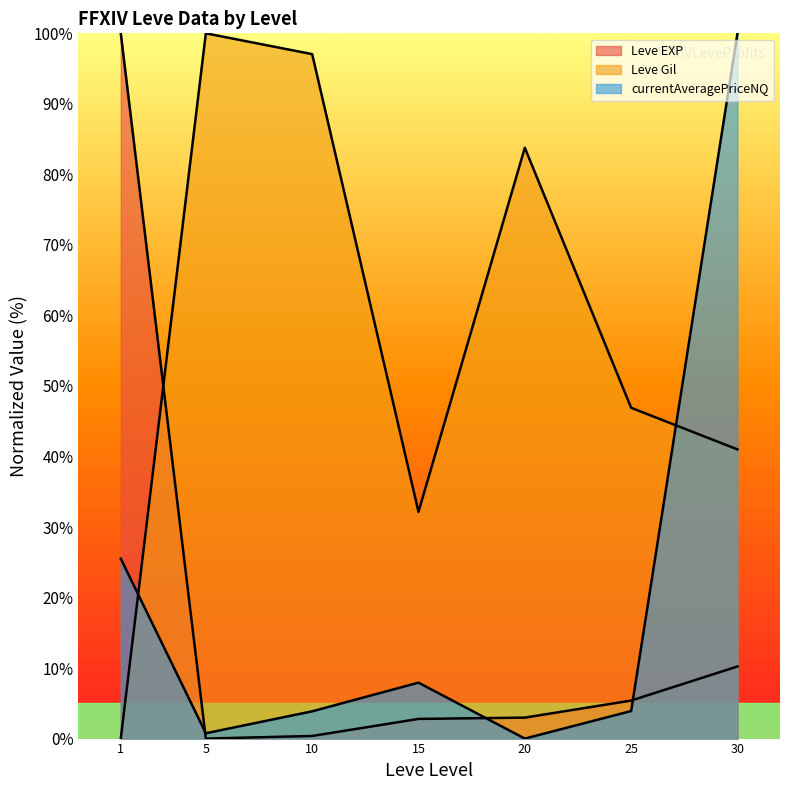

Which label corresponds to the largest value in the chart?

1